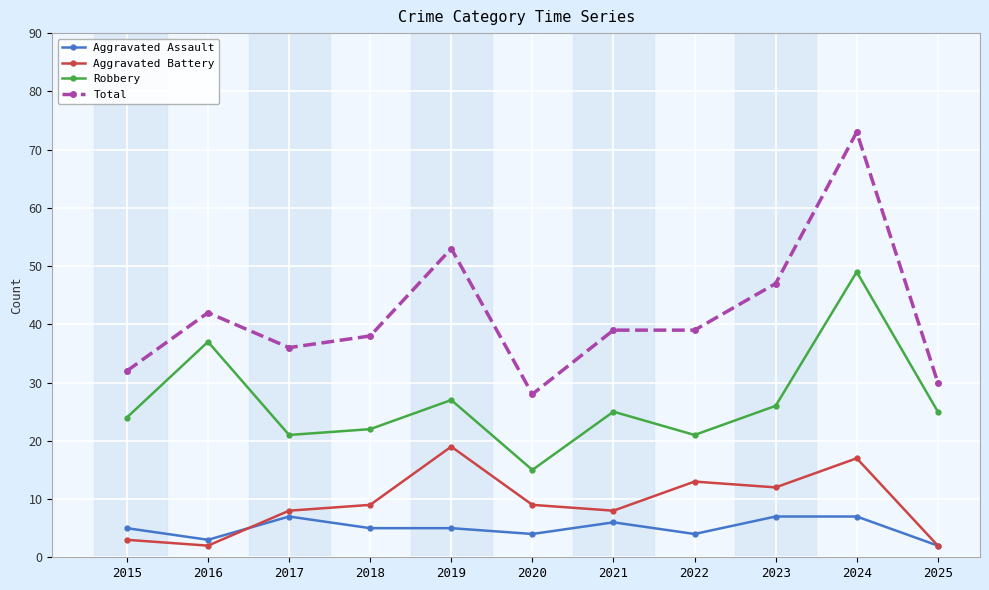

Which category has the highest value across all series?

2024